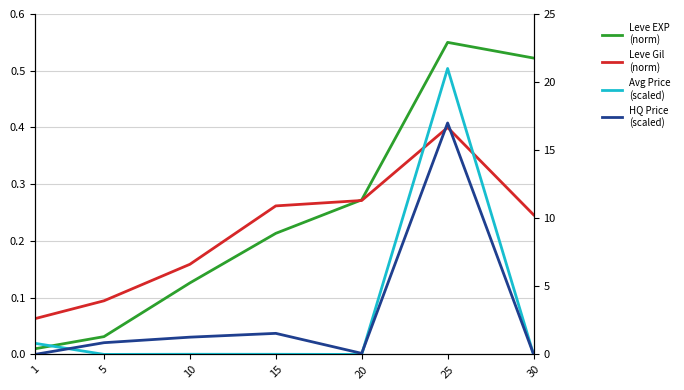

What is the value of the Leve Gil point at the 6th from the left?

0.4